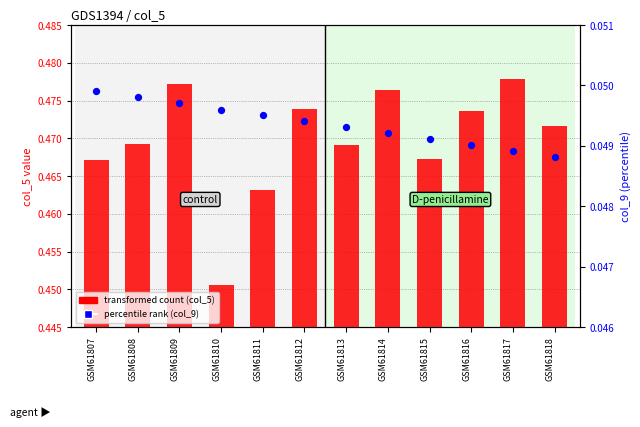

At which category is the sum across all series the highest?

GSM61809